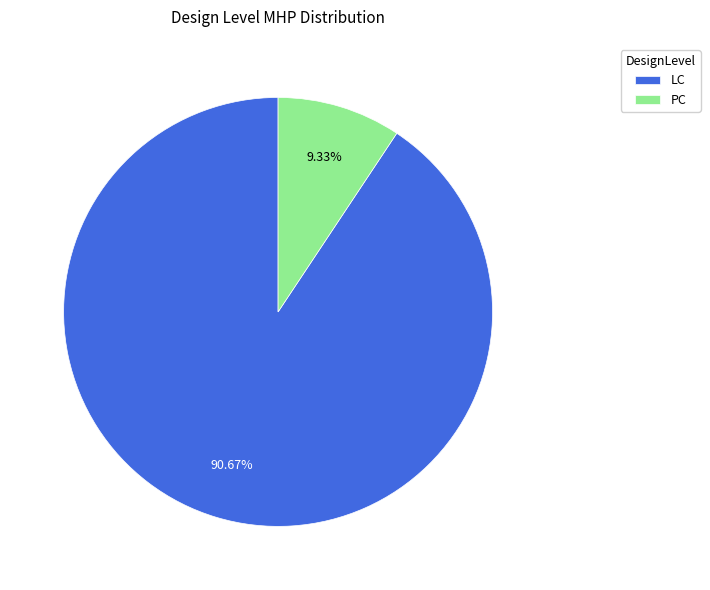

Which category accounts for the majority?

LC